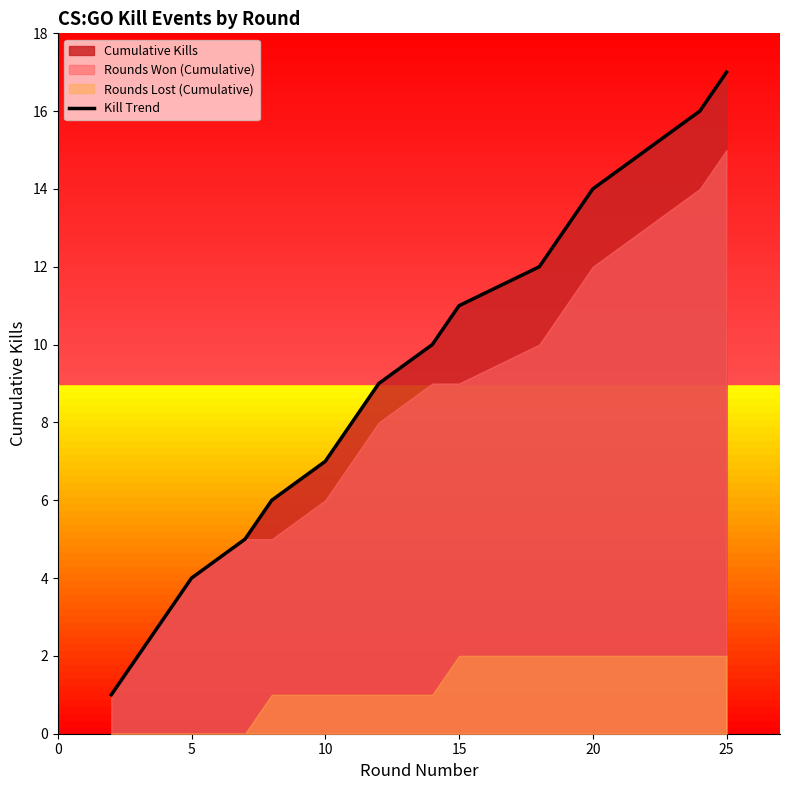

At which label does Kill Trend reach its peak?

25